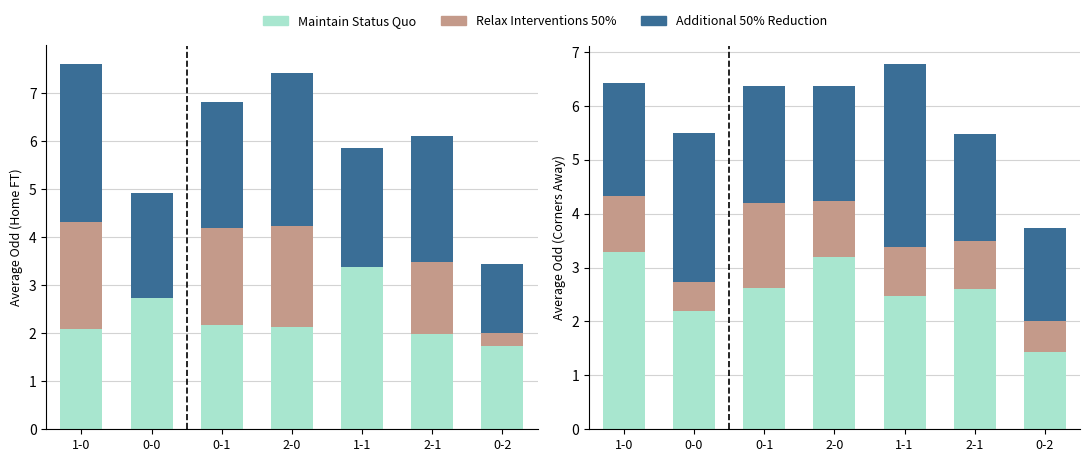

Is it true that Additional 50% Reduction equals 1.7 at 0-0?

False